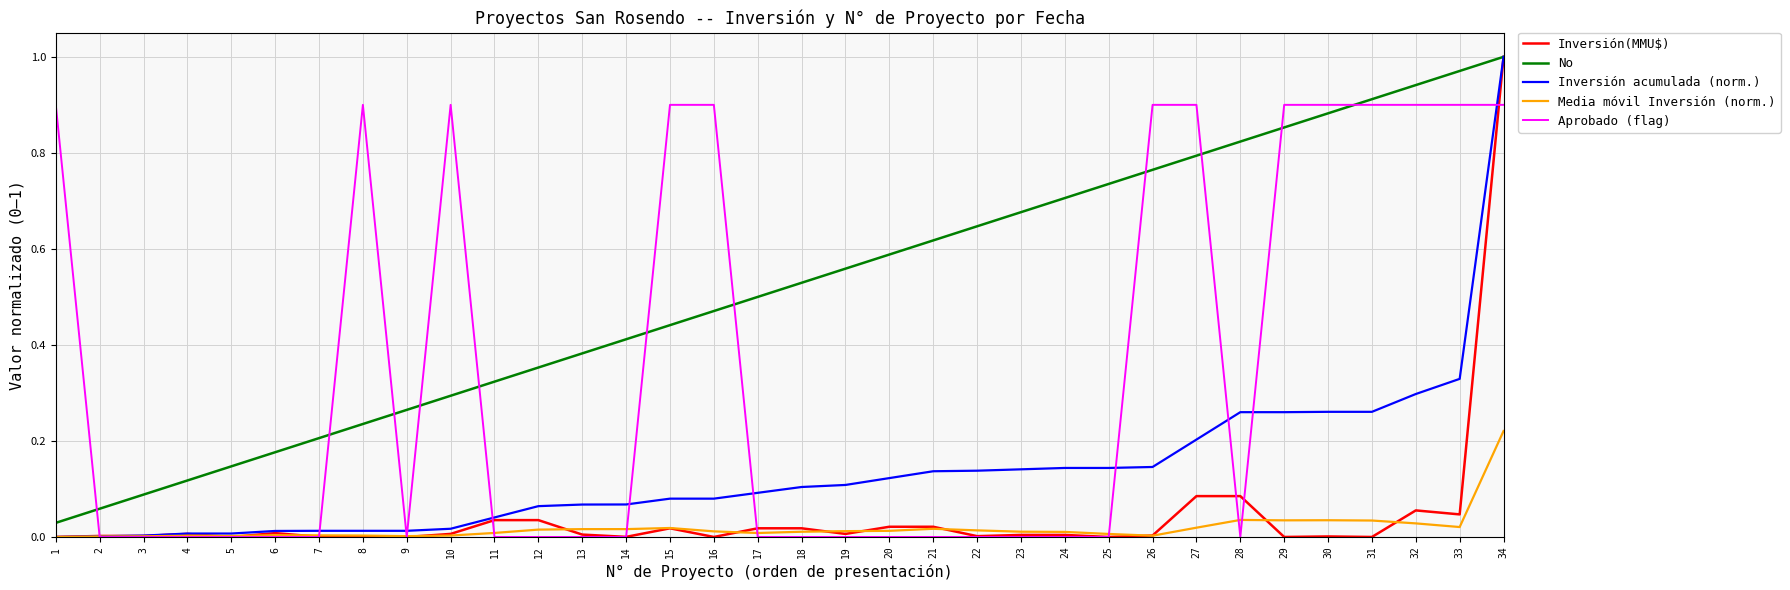

Which label corresponds to the largest value in the chart?

34